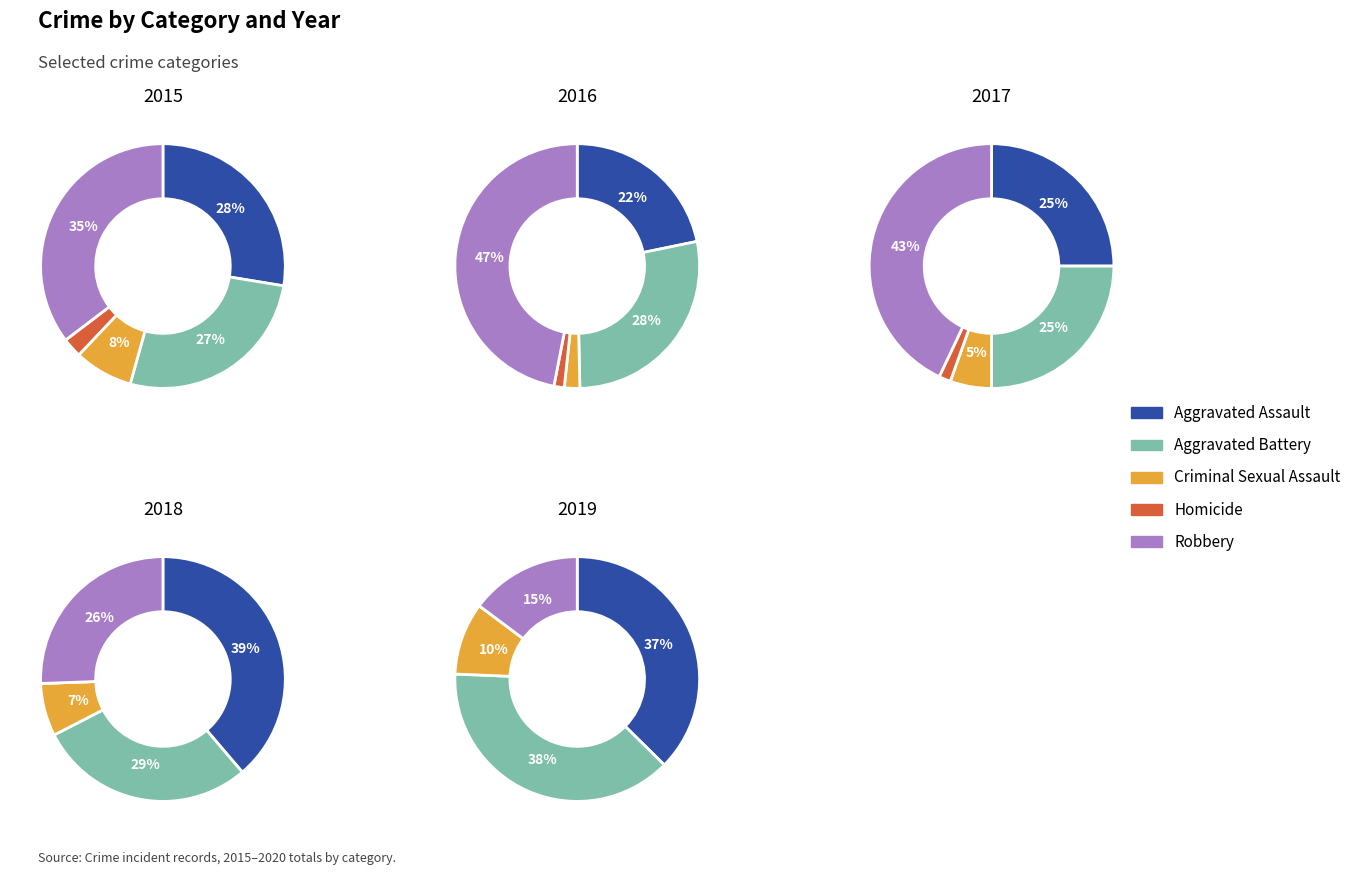

True or false: 3 accounts for 10% of the total.

True